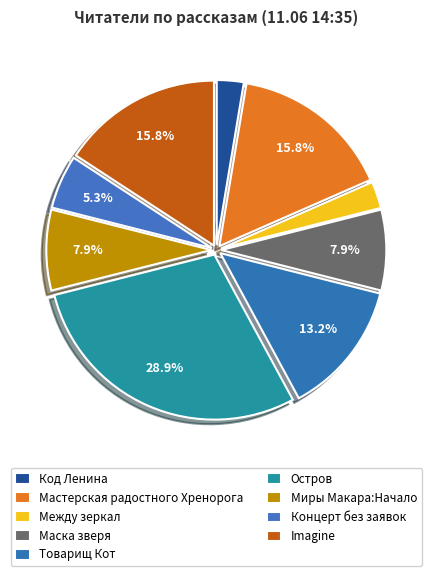

True or false: Остров accounts for 29% of the total.

True